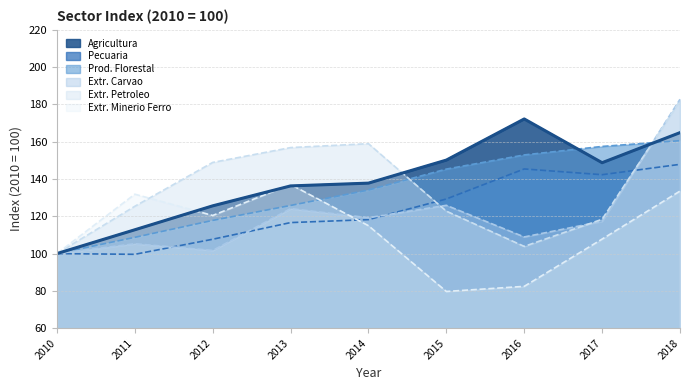

Is it true that Prod. Florestal equals 155.3 at 2011?

False